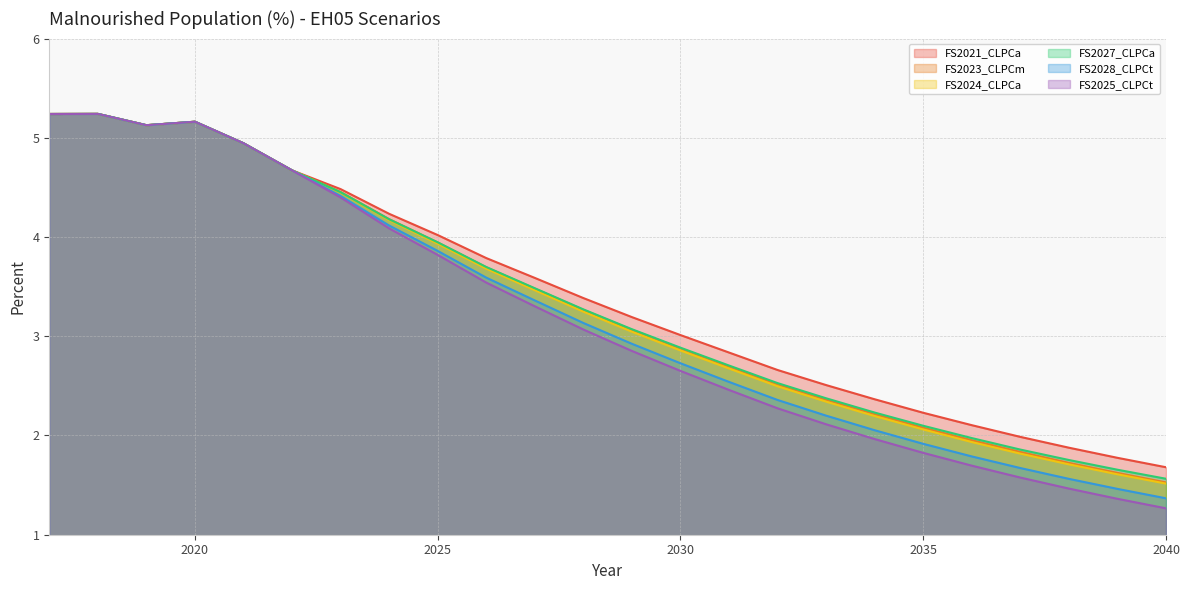

Count the number of data series in this chart.

6